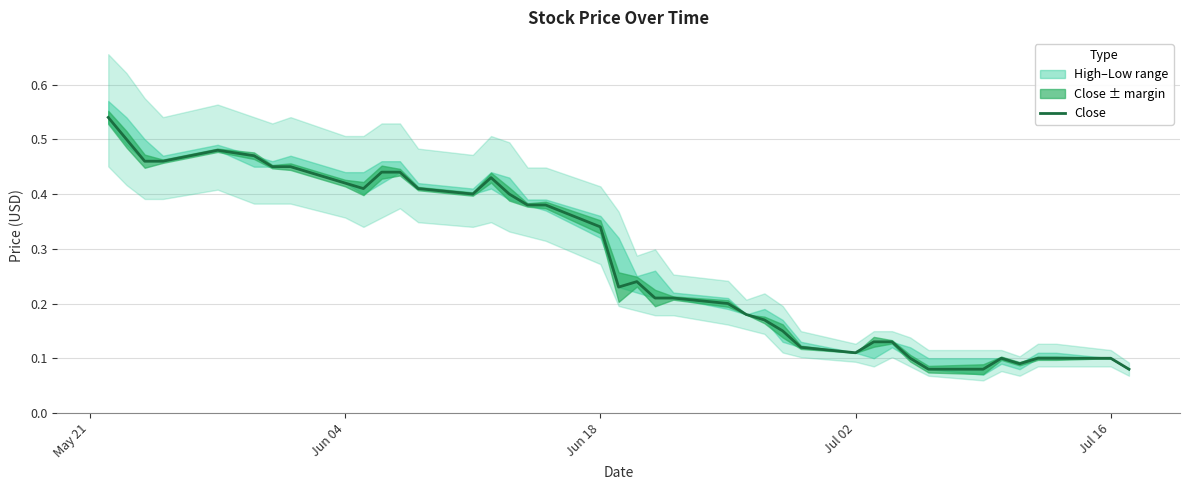

What is the sum of all values?

11.2